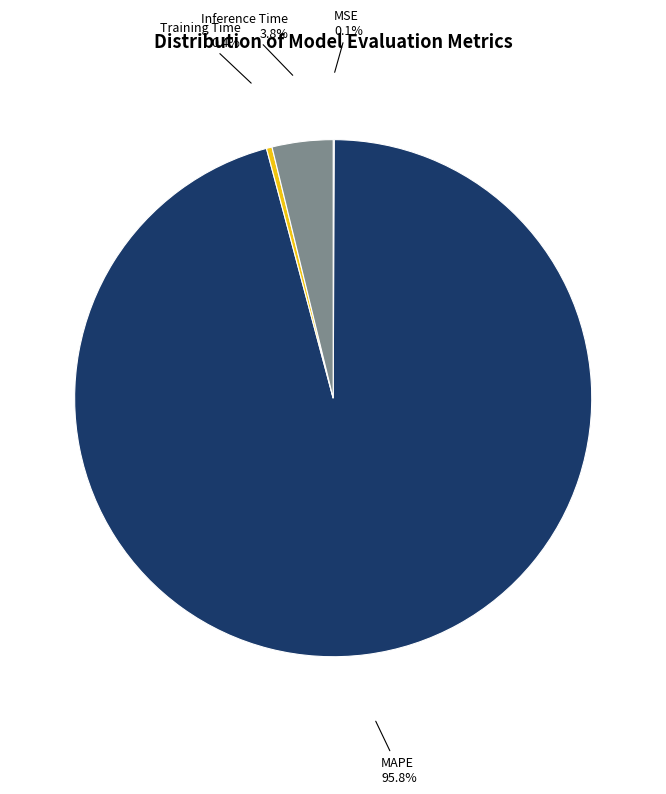

Between MAPE and Training Time, which is larger?

MAPE